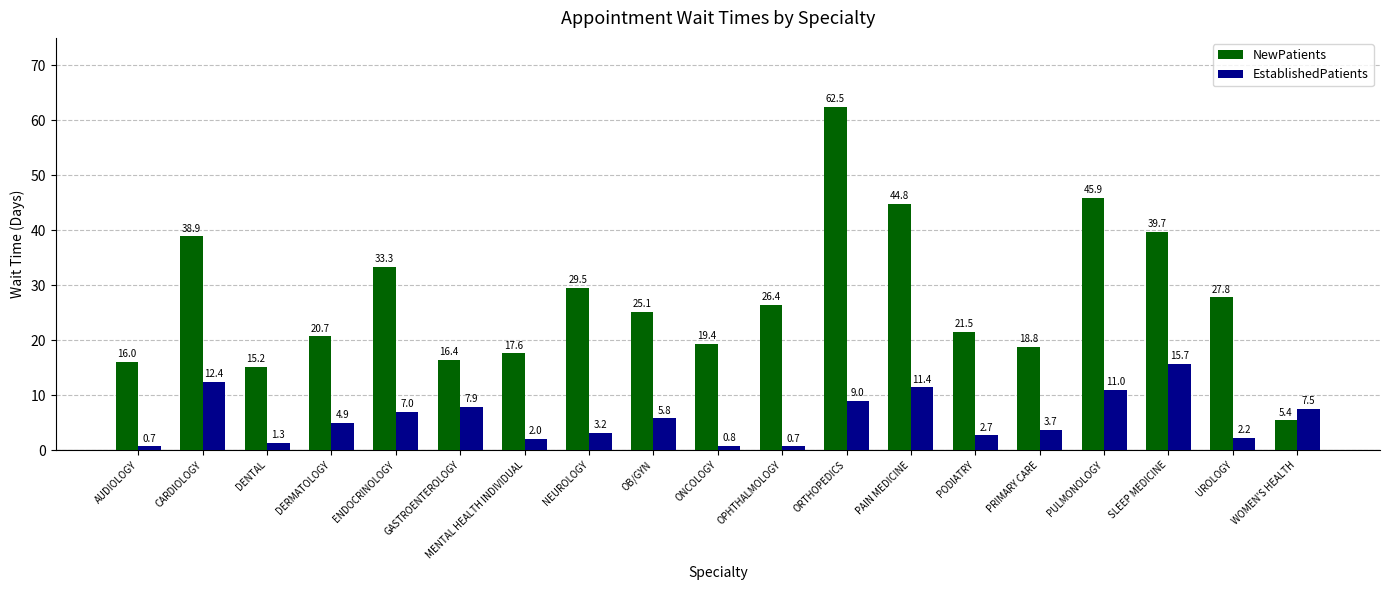

At which label does NewPatients first exceed 25?

CARDIOLOGY